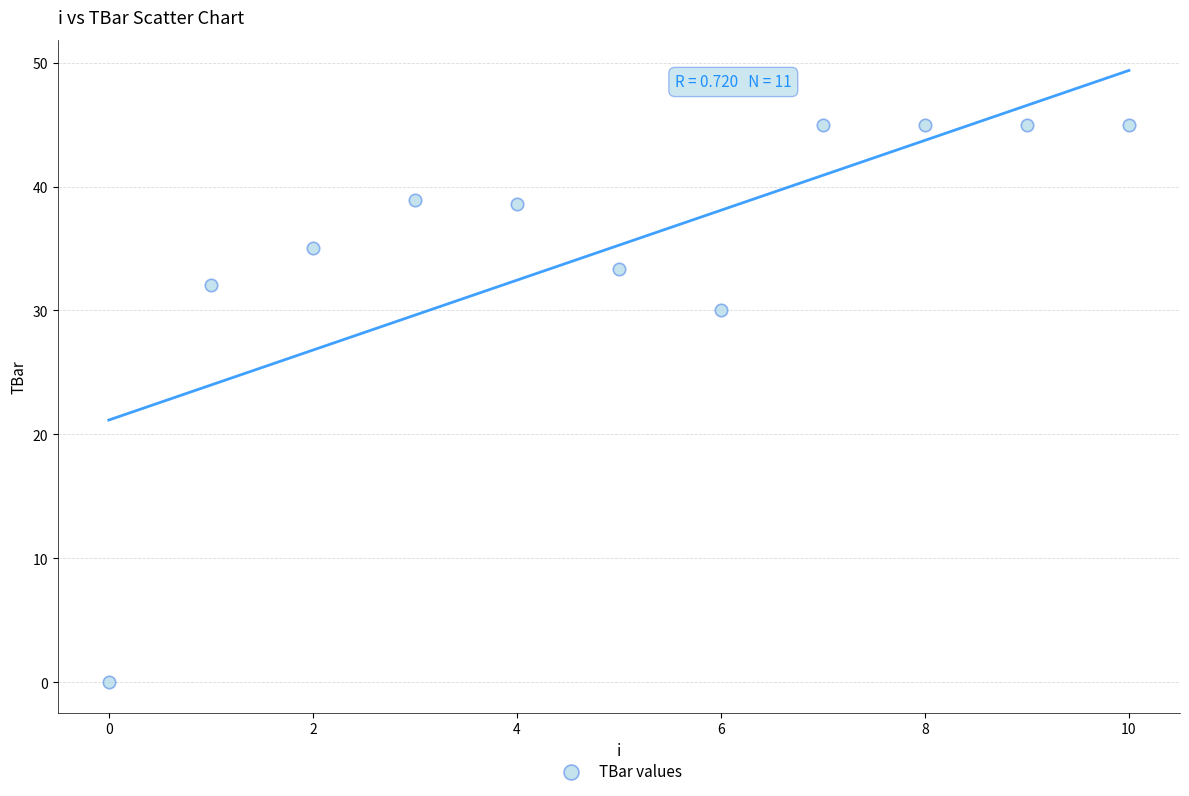

What Y value in the scatter plot is closest to 22?

30.0